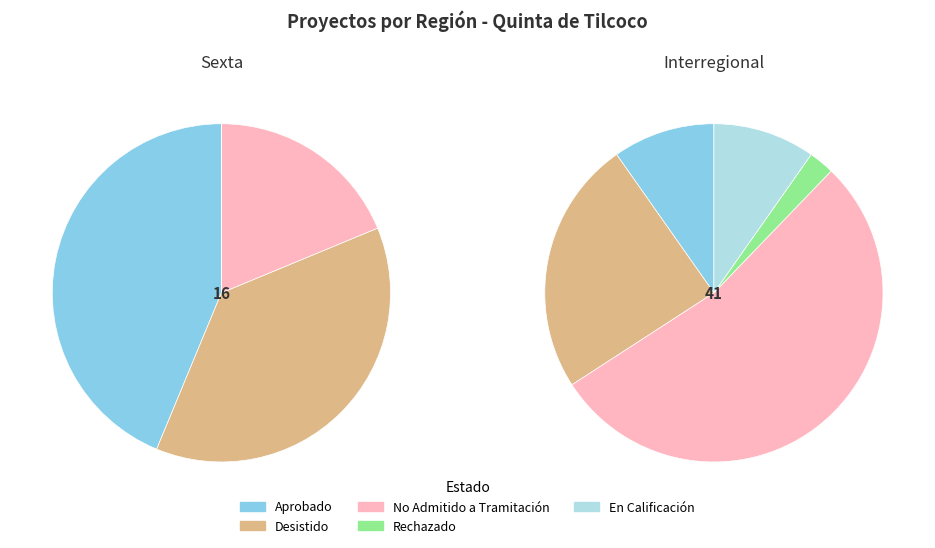

Is there any slice that represents more than half of the pie?

Yes